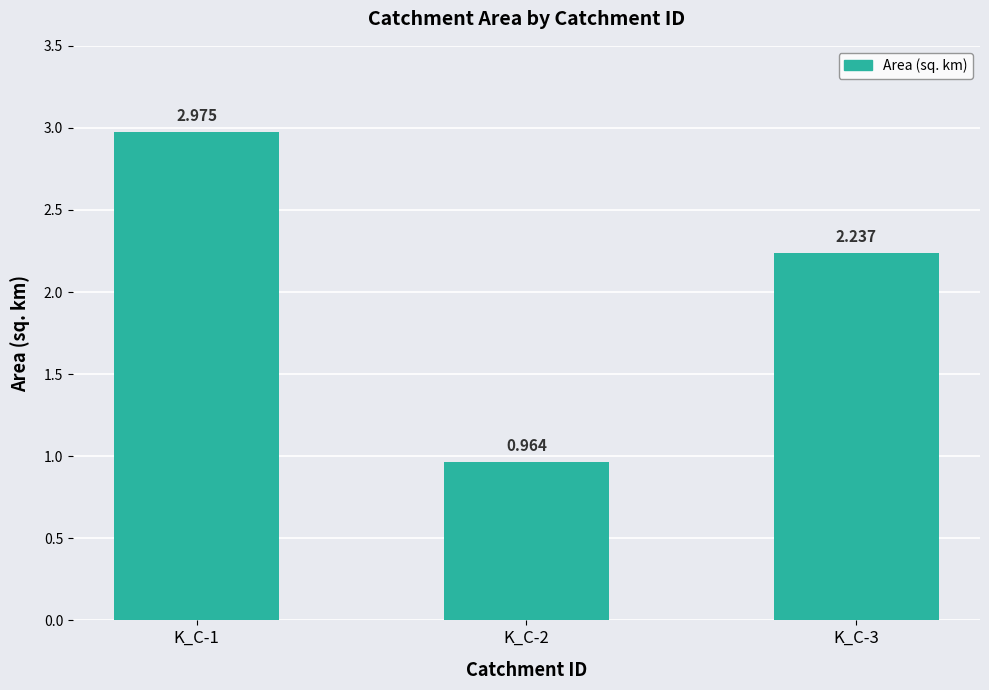

How many bars are there in total?

3